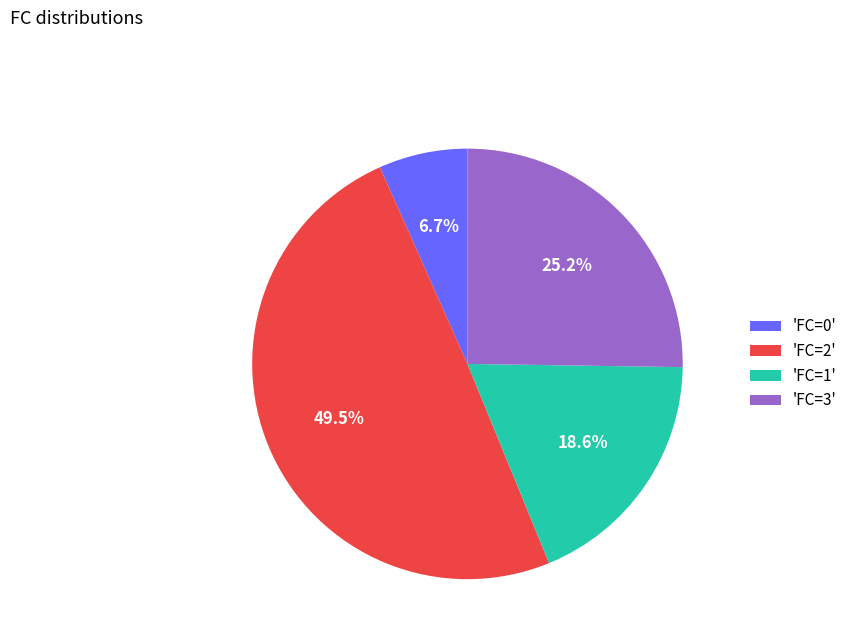

What percentage is NOT represented by 'FC=2'?

50.5%